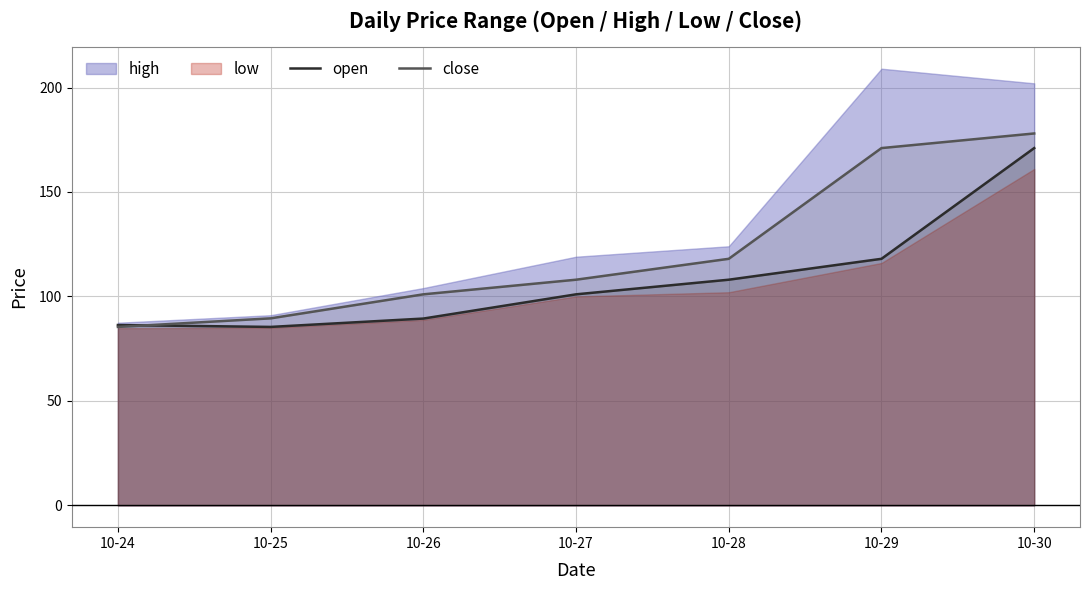

What is the minimum value for open?

85.4